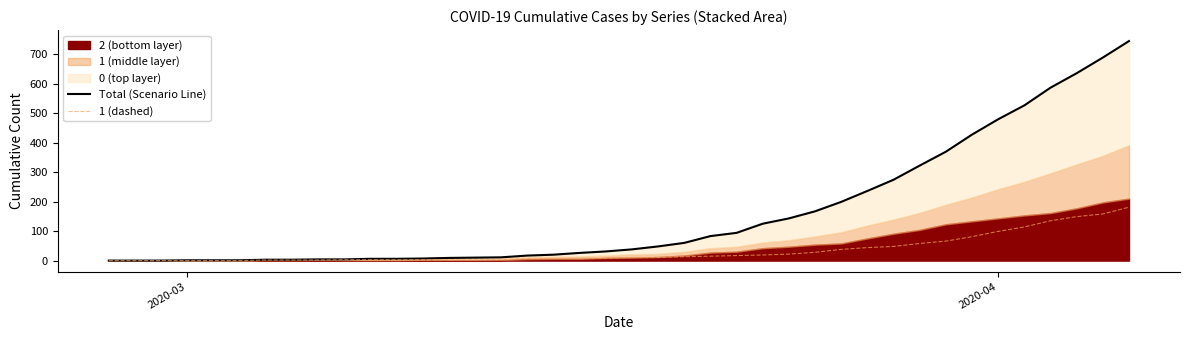

Reading left to right, list all the values displayed in this chart.

Total (Scenario Line): 0	0	0	1	1	1	3	3	4	4	6	6	7	9	10	11	17	20	26	31	38	48	60	83	94	125	143	167	199	236	274	322	369	427	479	526	586	635	688	744
1 (dashed): 0	0	0	0	0	0	2	2	2	3	3	3	3	3	3	4	7	7	8	8	11	11	13	15	17	19	22	28	38	44	48	58	66	81	99	114	135	149	158	181